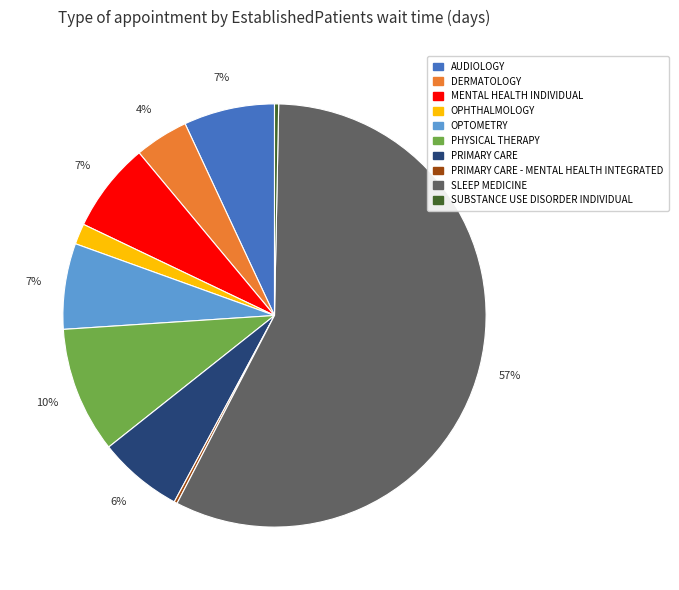

Which has a higher value, PHYSICAL THERAPY or MENTAL HEALTH INDIVIDUAL?

PHYSICAL THERAPY